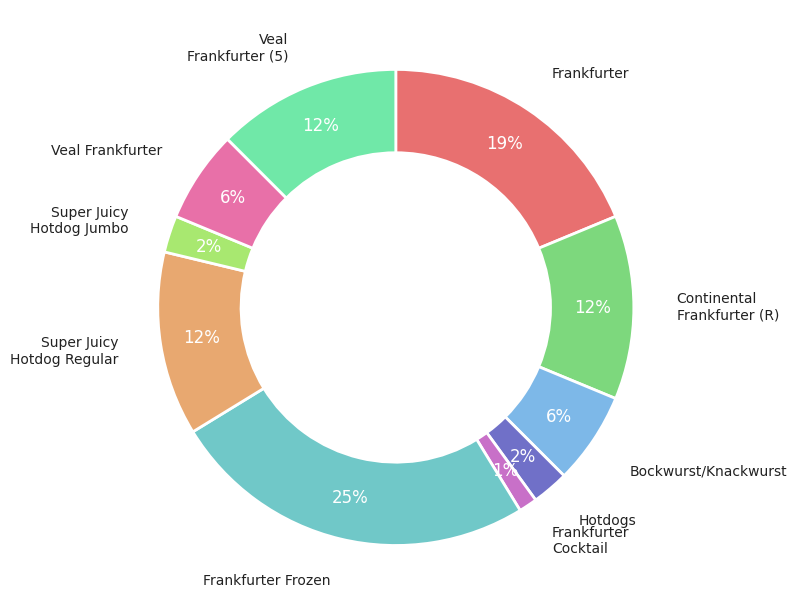

How many segments does this pie chart have?

10